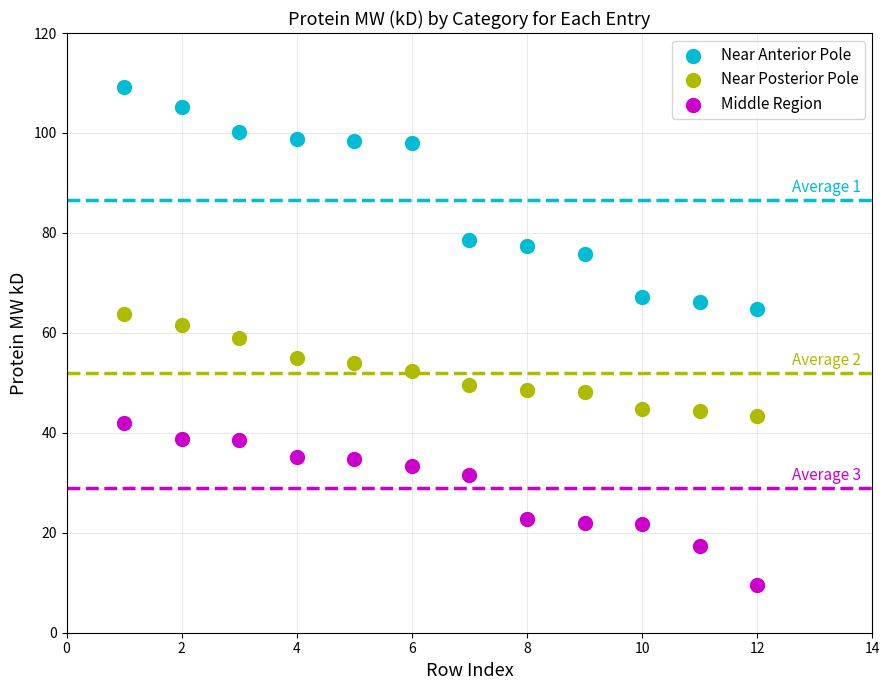

What are all the series names shown in the legend?

Near Anterior Pole, Near Posterior Pole, Middle Region